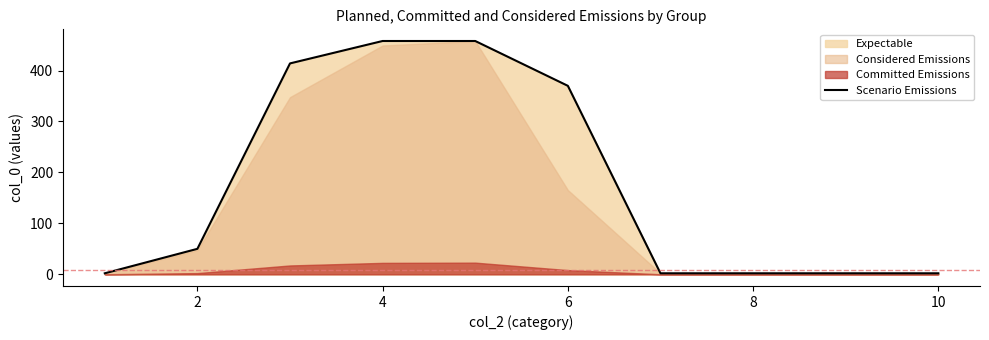

Which has a higher value, 10 or 8?

10